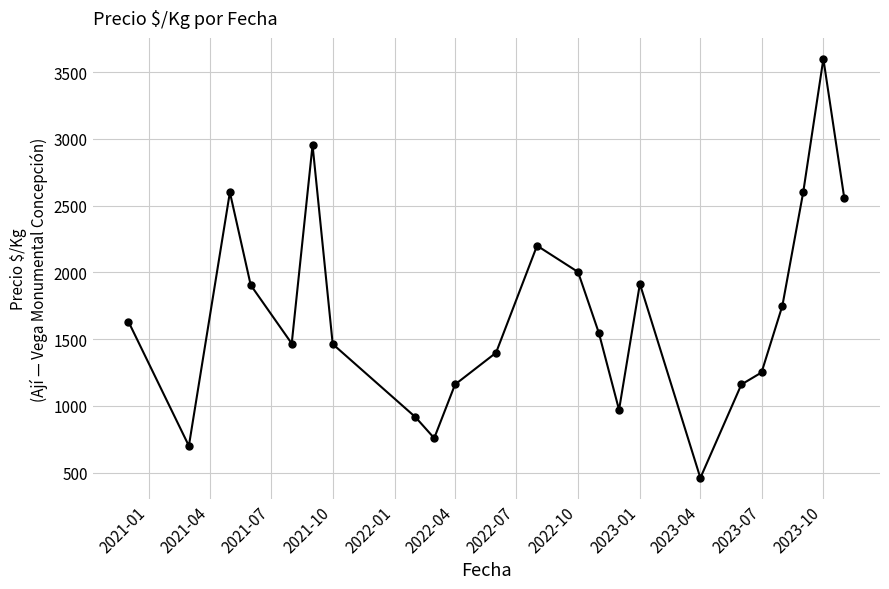

How many interior local peaks (higher than both neighbors) does the data have?

5